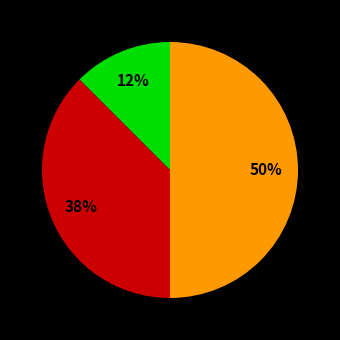

To the nearest percent, what is the average slice percentage?

33%